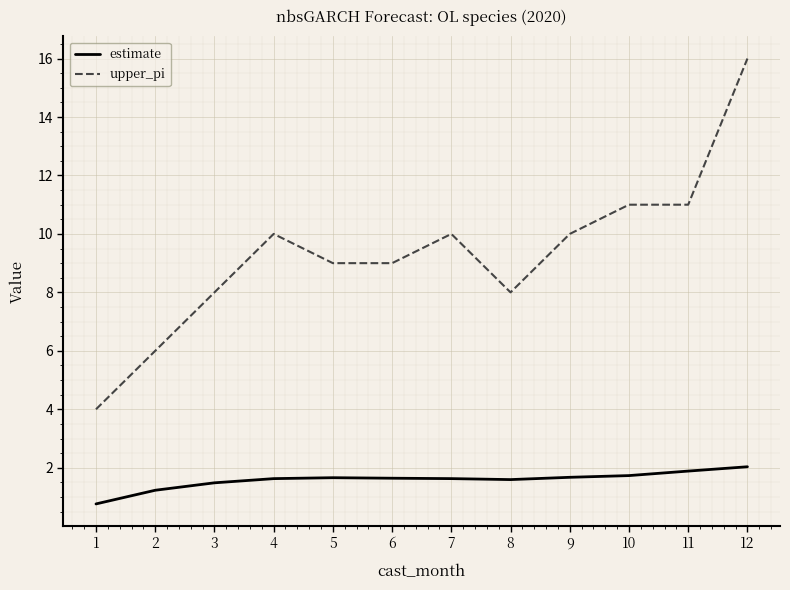

At which label does upper_pi reach its minimum?

1